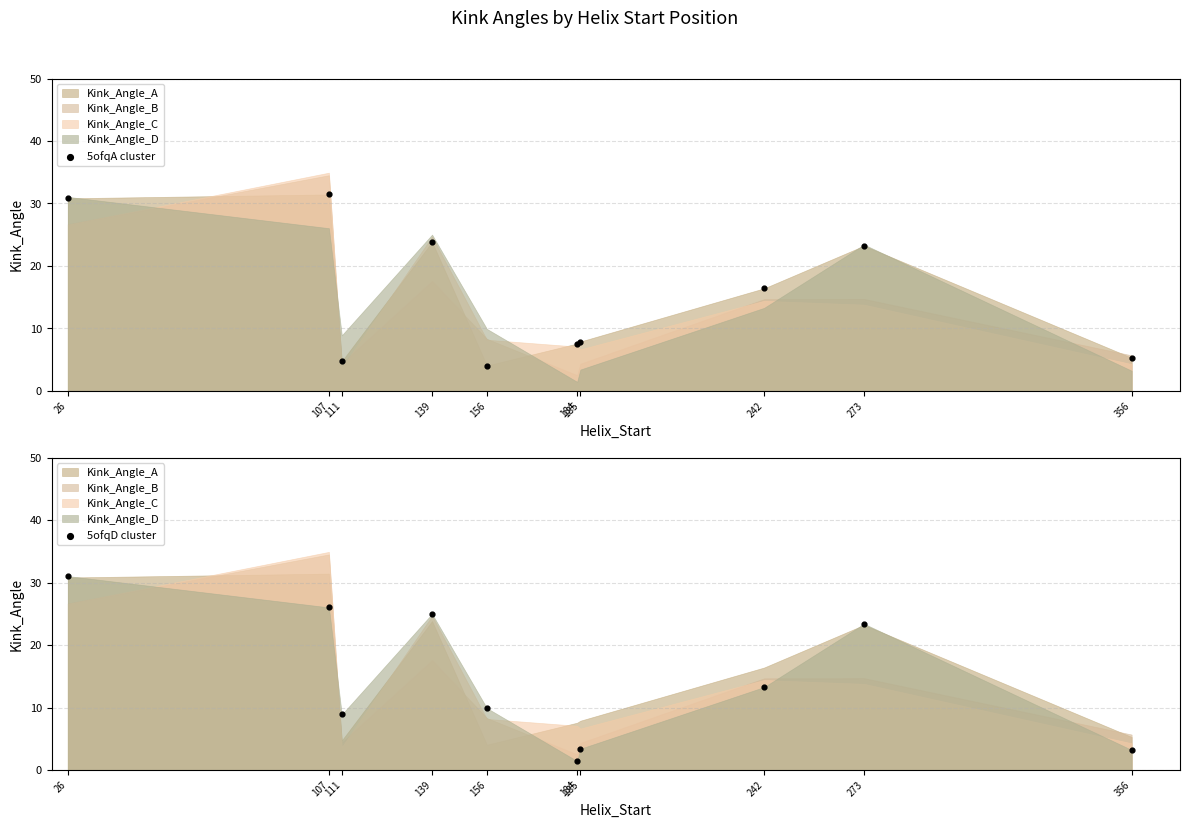

At how many categories does at least one series exceed 29?

2